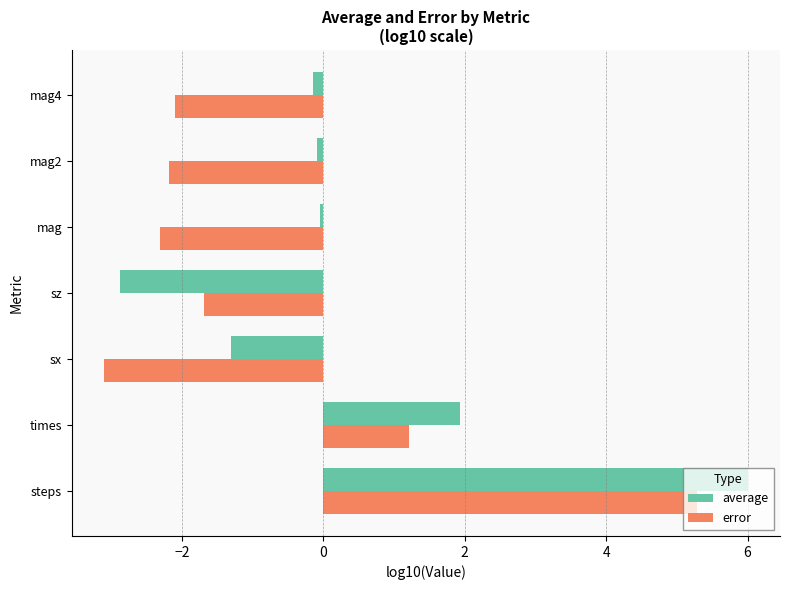

At which label does error reach its peak?

steps